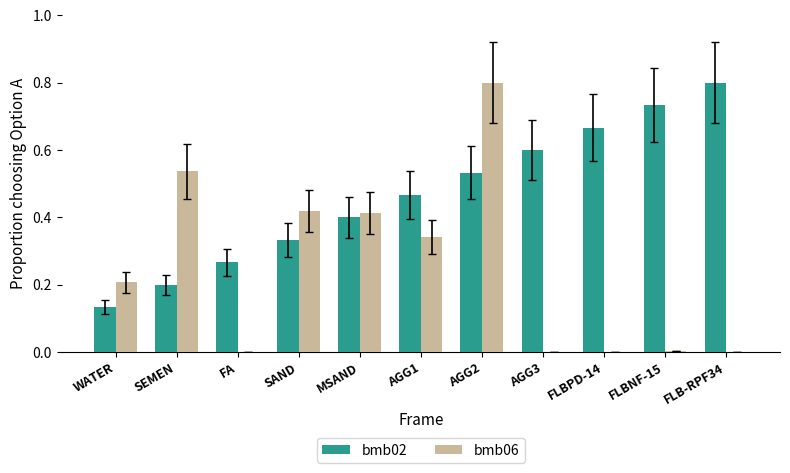

How many groups of bars are there?

11